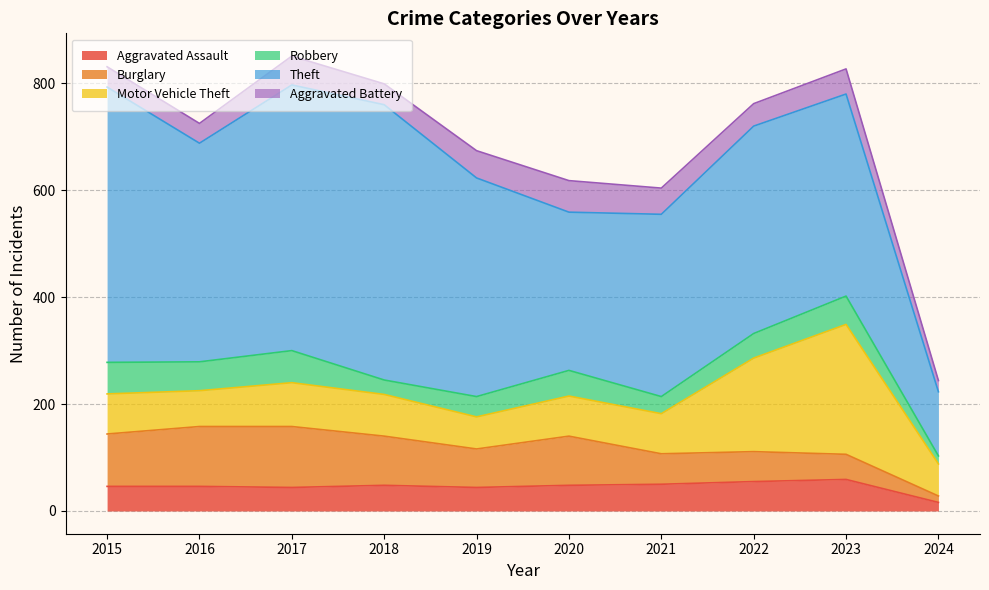

At which label is Aggravated Battery closest to 40?

2018